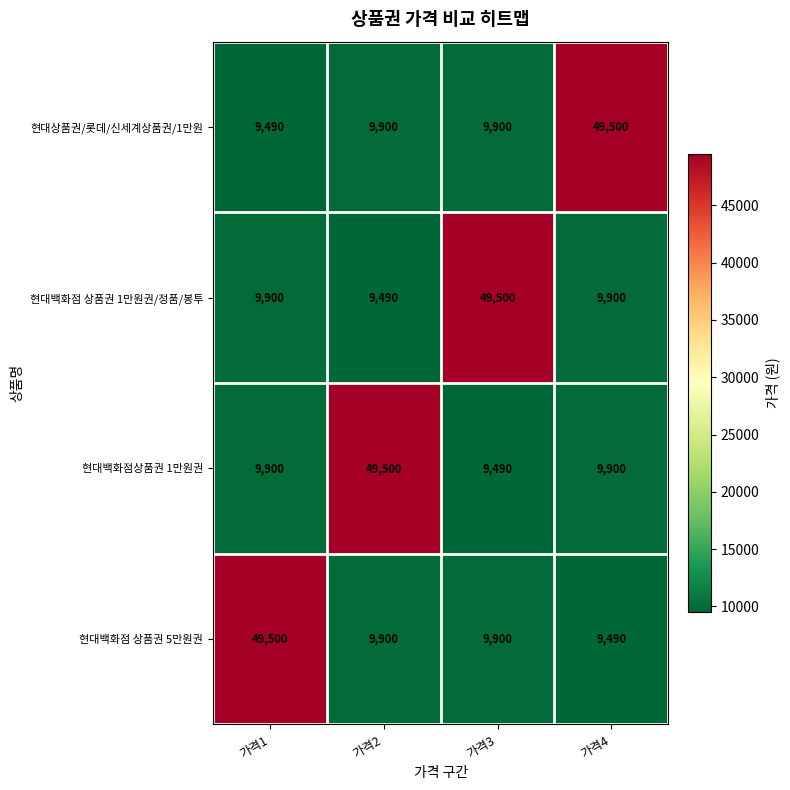

Reading right to left, what are all the values shown in this chart?

현대상품권/롯데/신세계상품권/1만원: 49500	9900	9900	9490
현대백화점 상품권 1만원권/정품/봉투: 9900	49500	9490	9900
현대백화점상품권 1만원권: 9900	9490	49500	9900
현대백화점 상품권 5만원권: 9490	9900	9900	49500